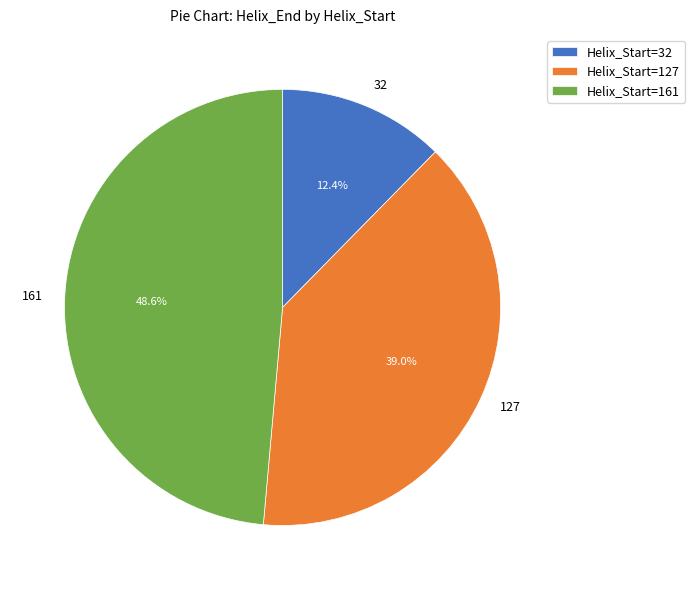

To the nearest percent, what is the combined percentage of 32 and 127?

51%